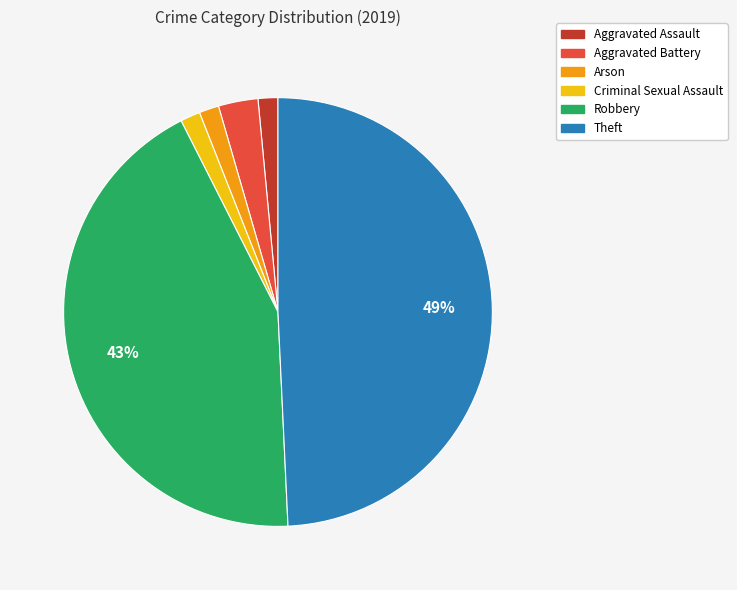

What is the largest slice in the pie chart?

Theft